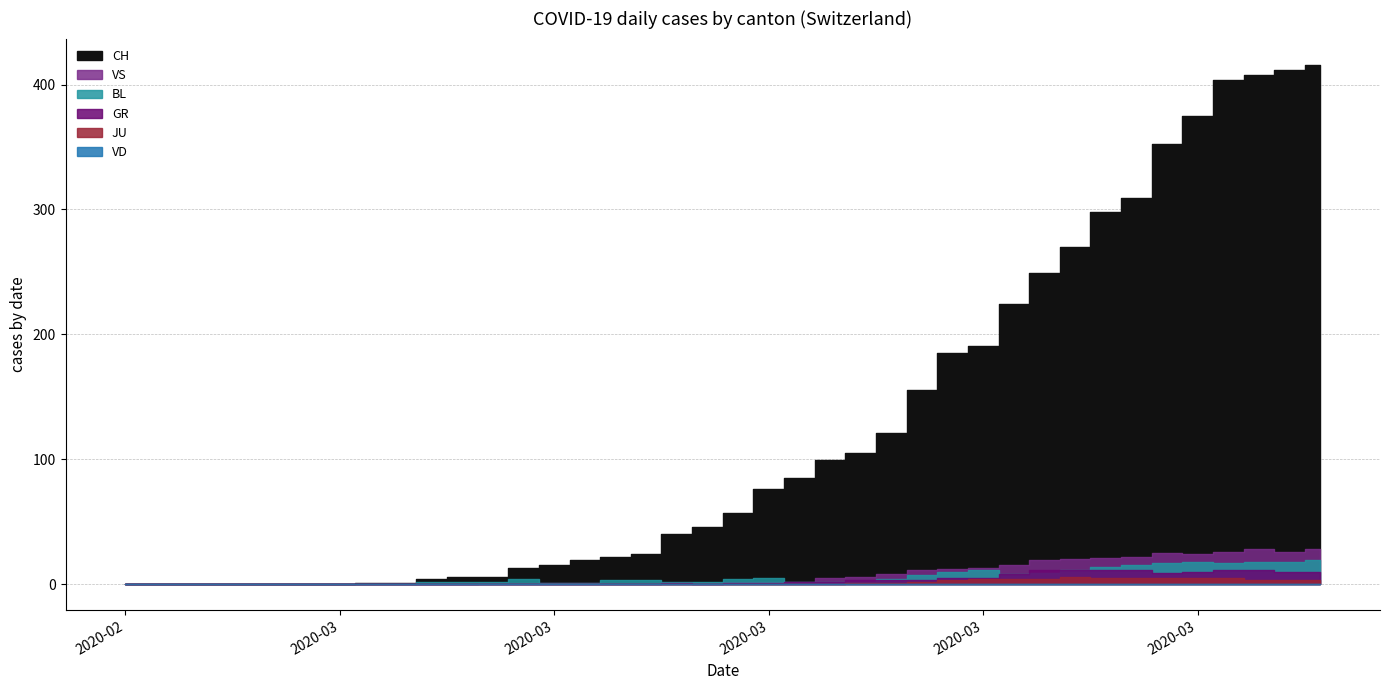

Which series changed the most between 2020-03-17 and 2020-03-23?

CH